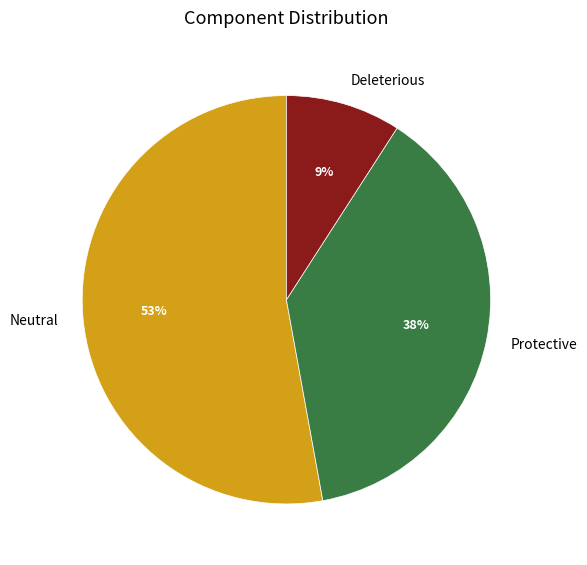

How many segments does this pie chart have?

3